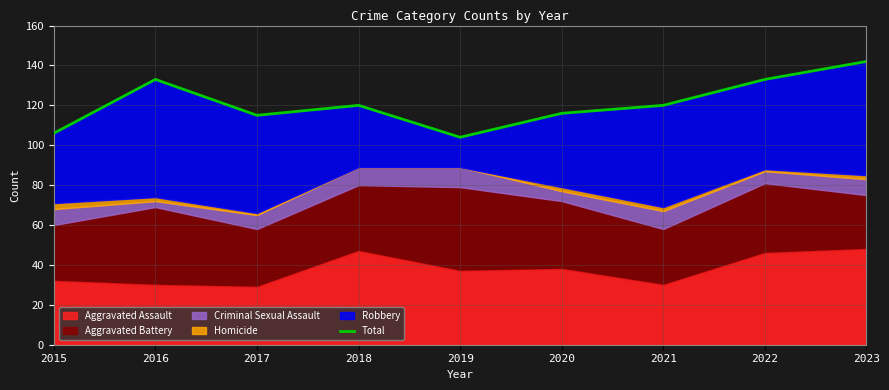

The chart shows a value of 104 at 2019. True or false?

True